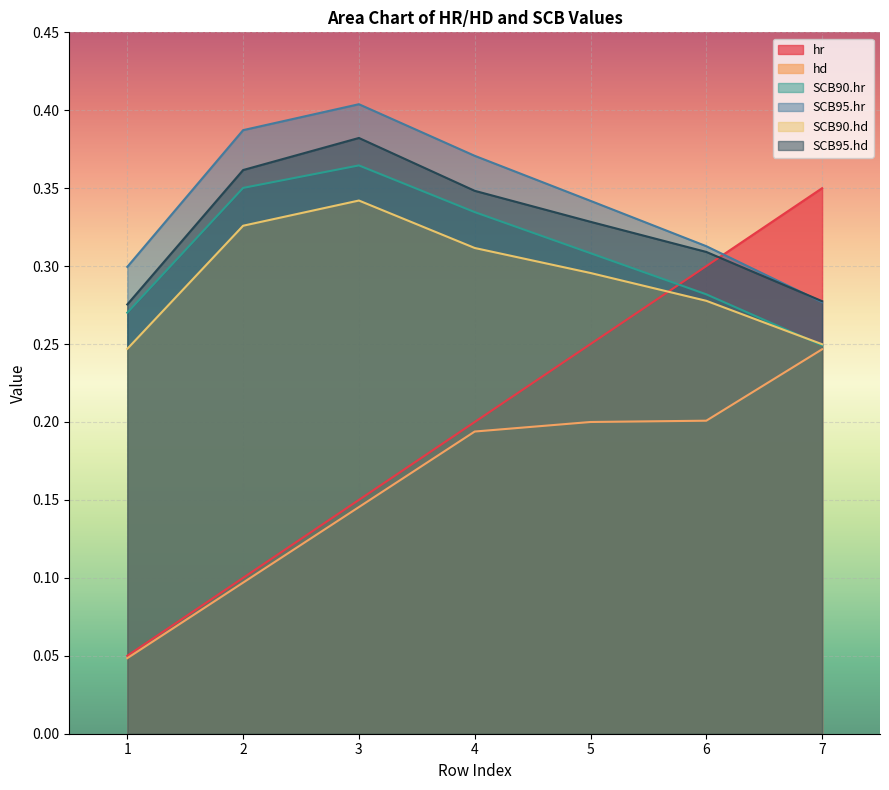

Which series has the largest range (max minus min)?

hr